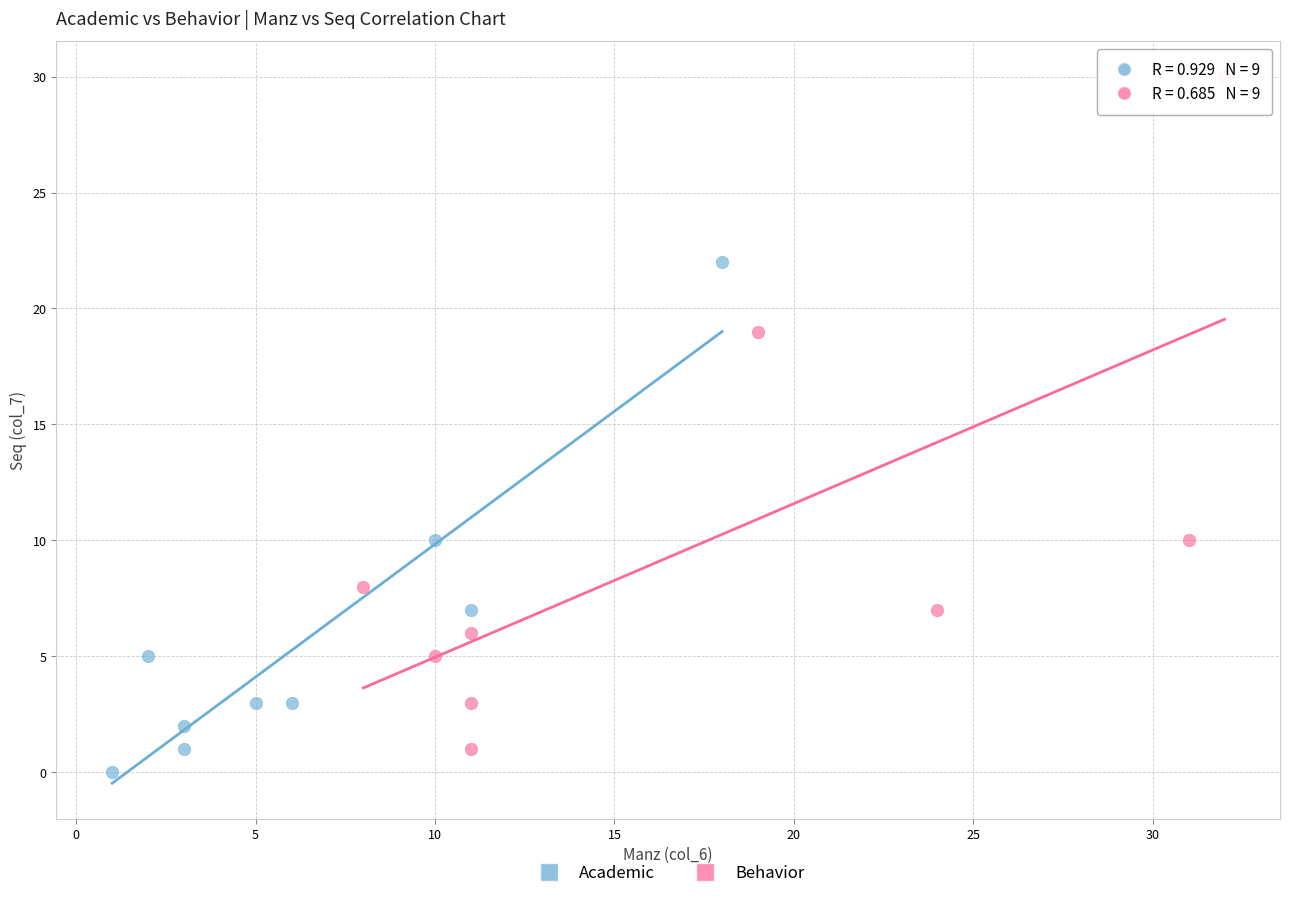

Which series contains the highest Y value?

Behavior